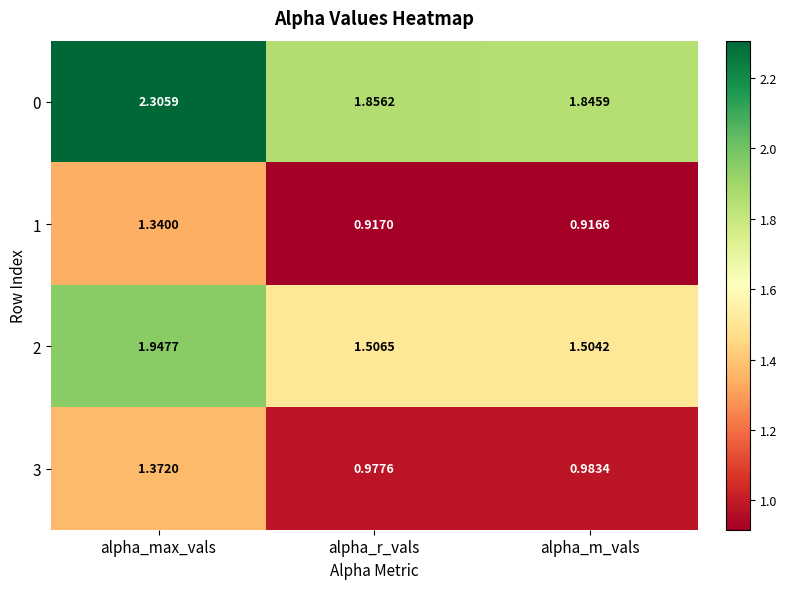

At which category is the sum across all series the highest?

alpha_max_vals